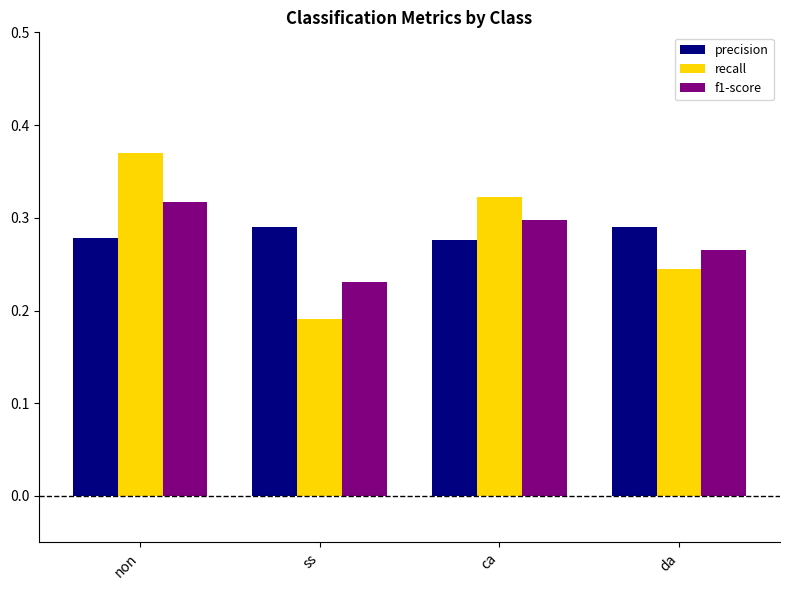

Where is recall nearest to the value 0?

ss